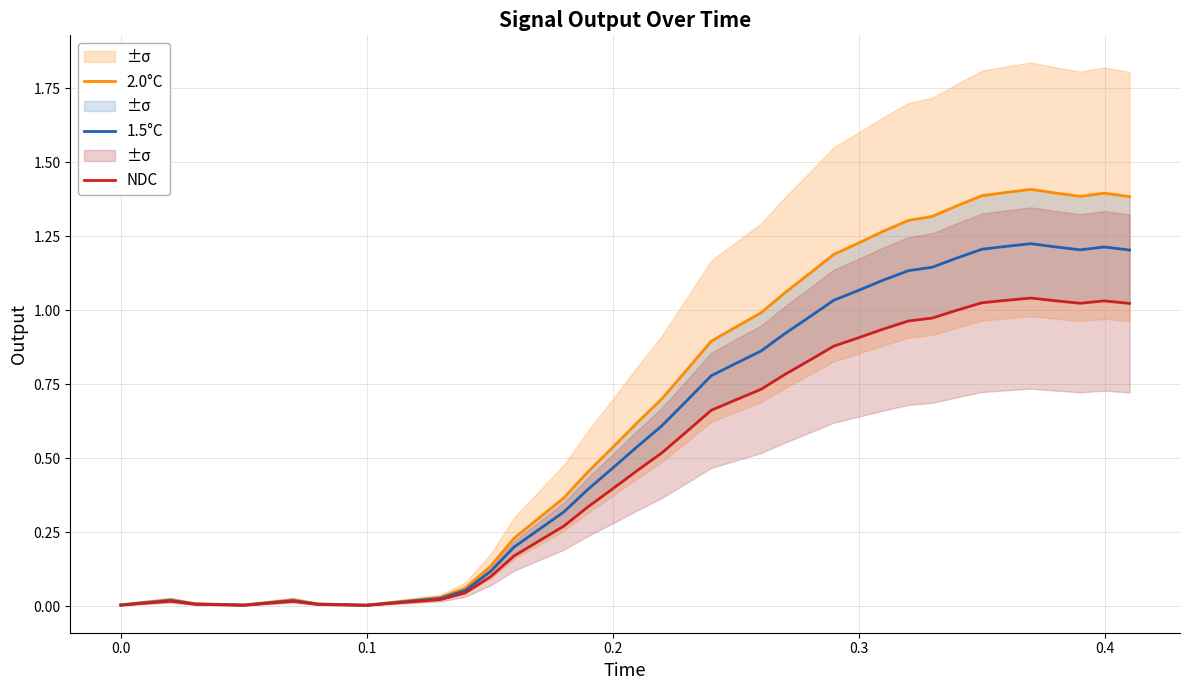

Which series has the widest spread of values?

2.0°C